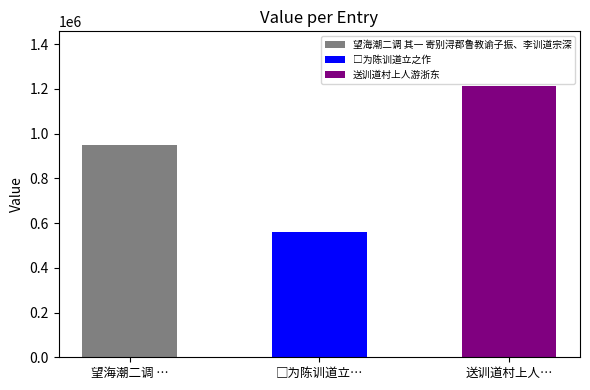

What is the label of the 2nd bar from the right?

□为陈训道立之作